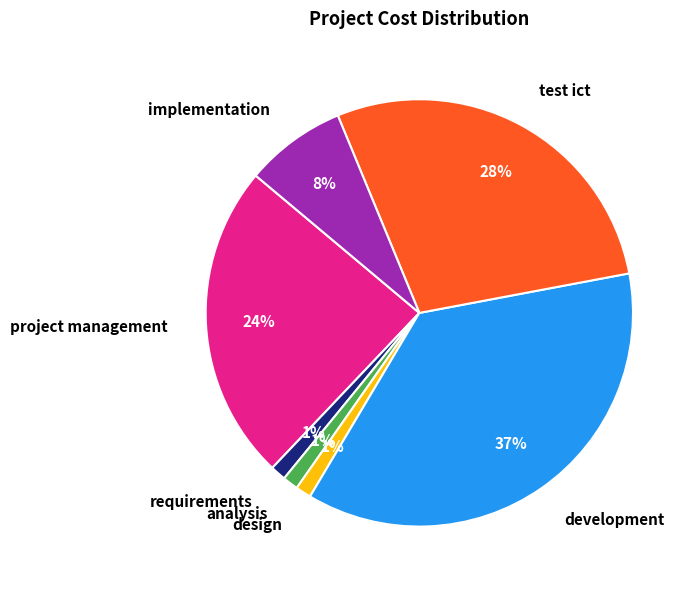

Between project management and design, which is larger?

project management